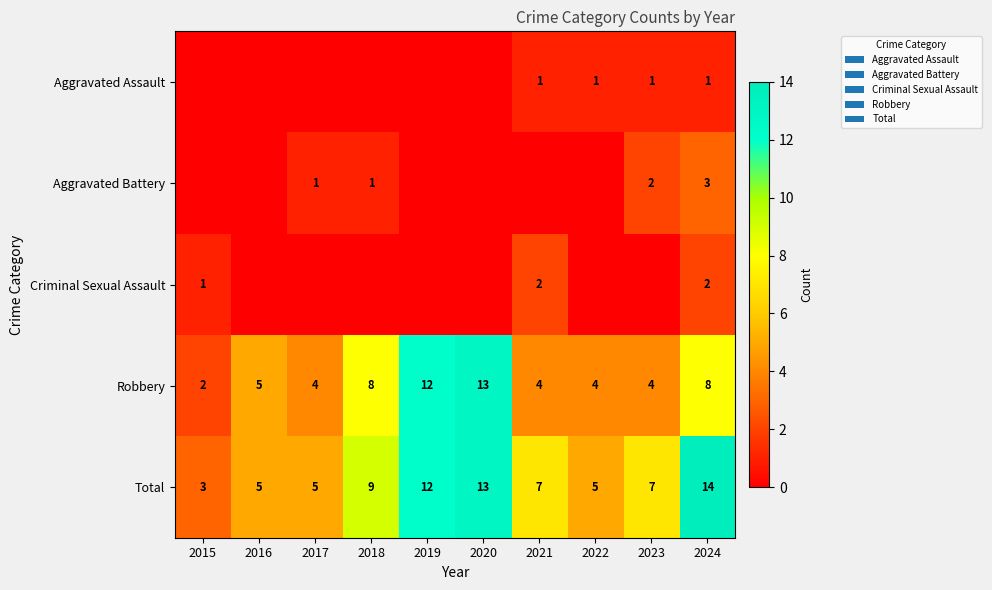

Which category has the lowest value across all series?

2015